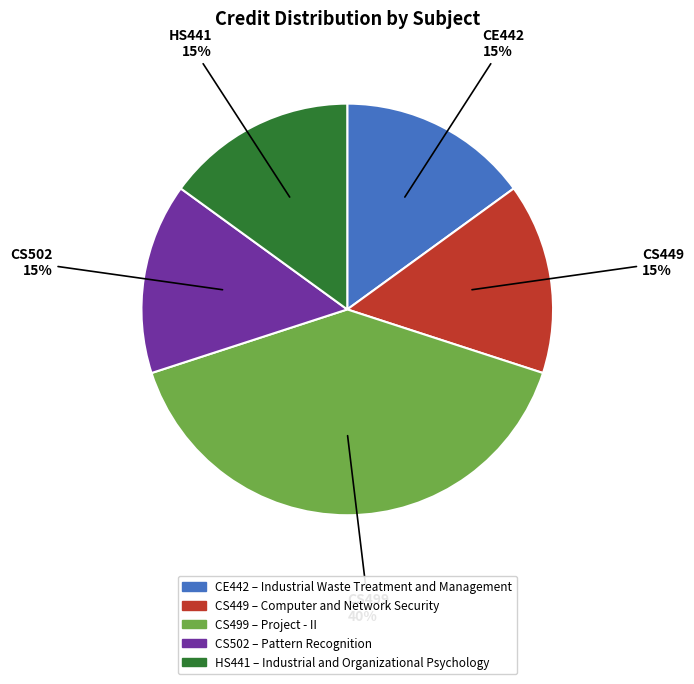

Is it true that CS449 is 27% of the pie?

False